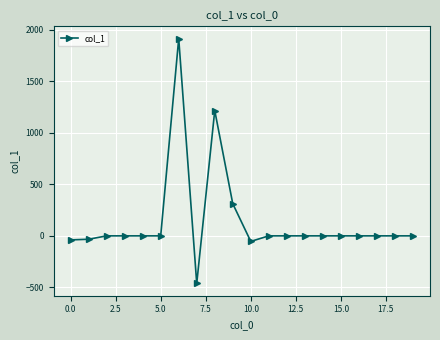

True or false: there are more than 1 points higher than both neighbors.

True